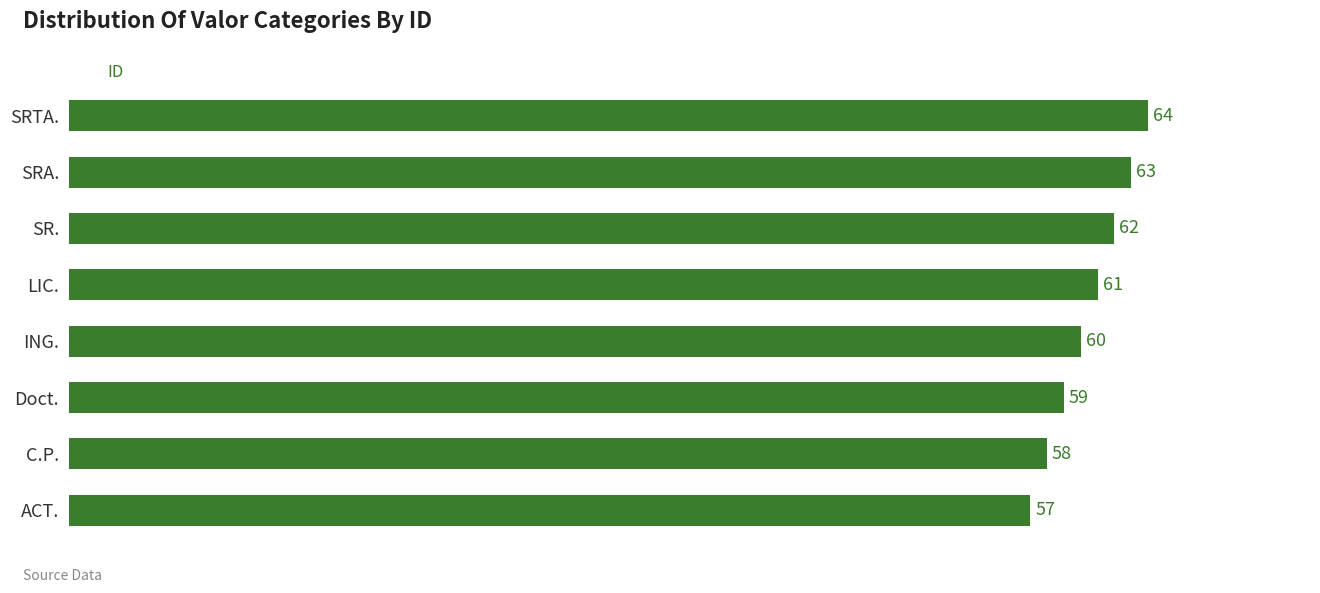

How many data points are less than 61?

4